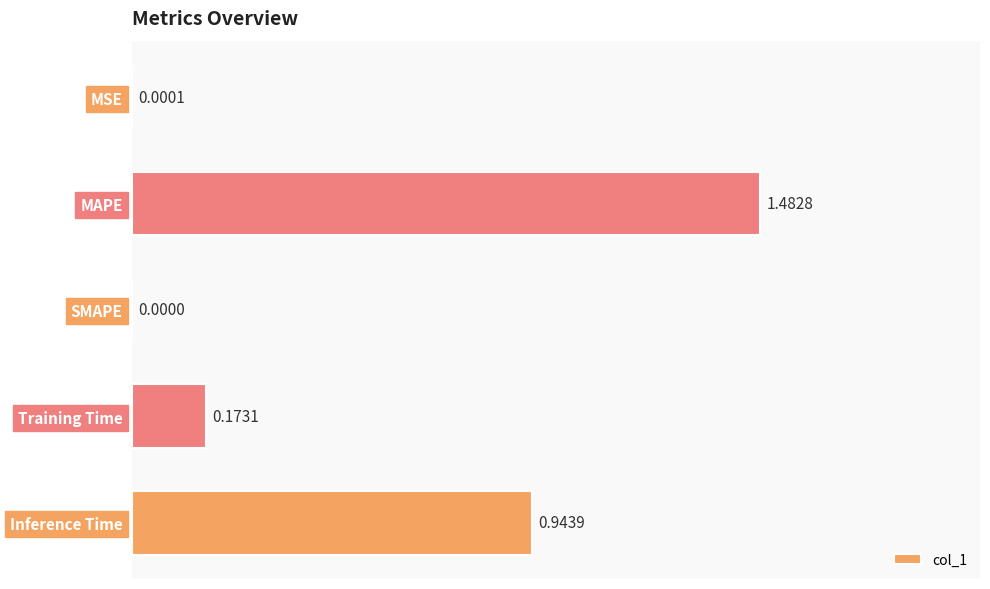

Which has a higher value, Inference Time or MAPE?

MAPE